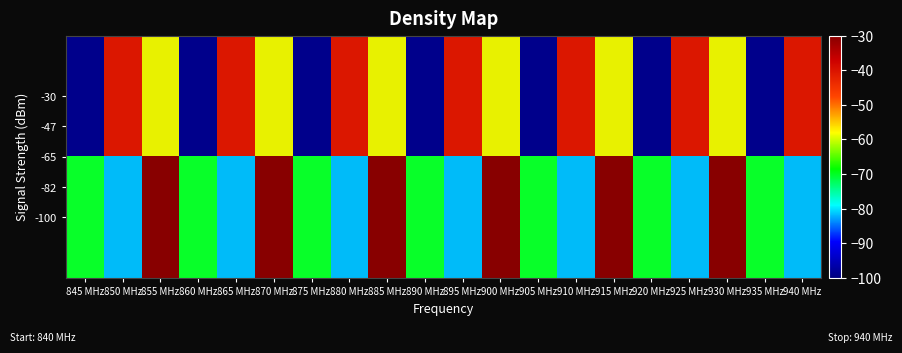

Which series has the largest total across all categories?

-100